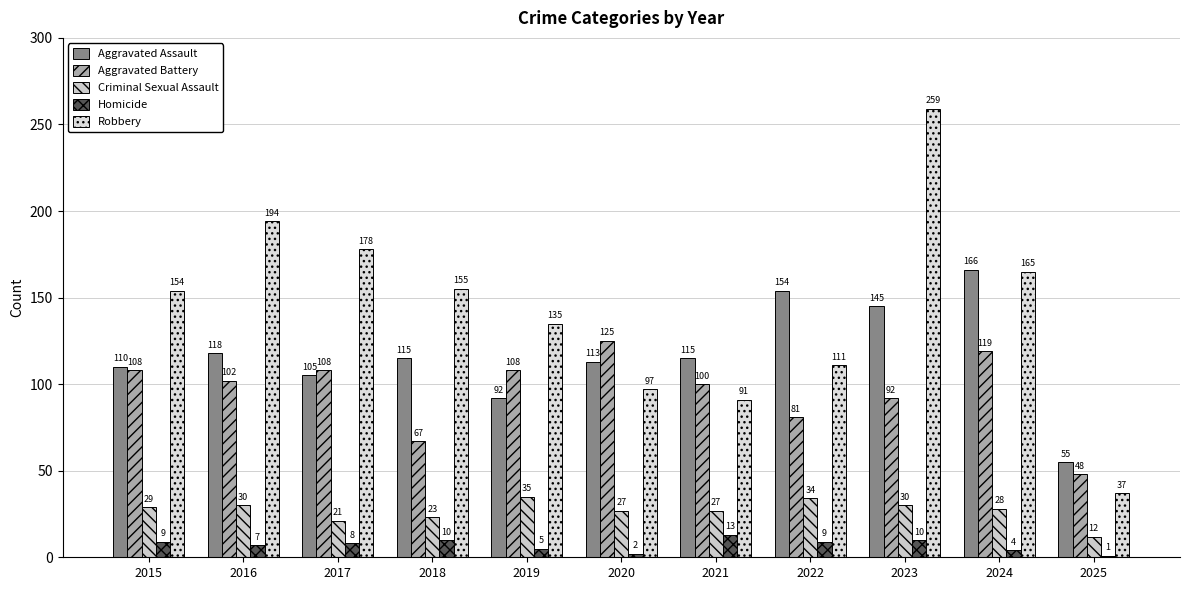

Which category has the highest value across all series?

2023